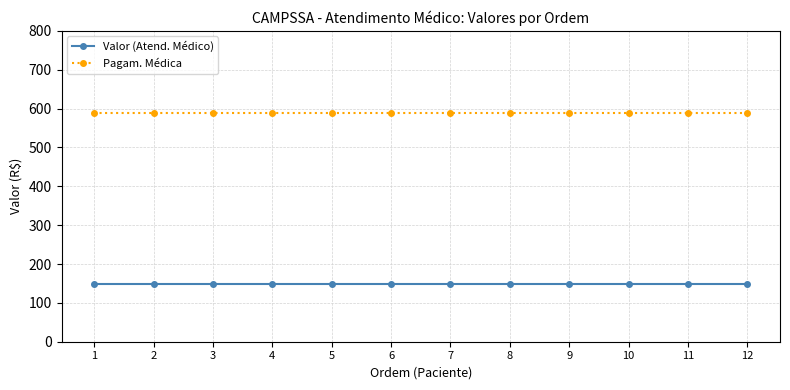

What value does the Valor (Atend. Médico) series have at 10?

148.7